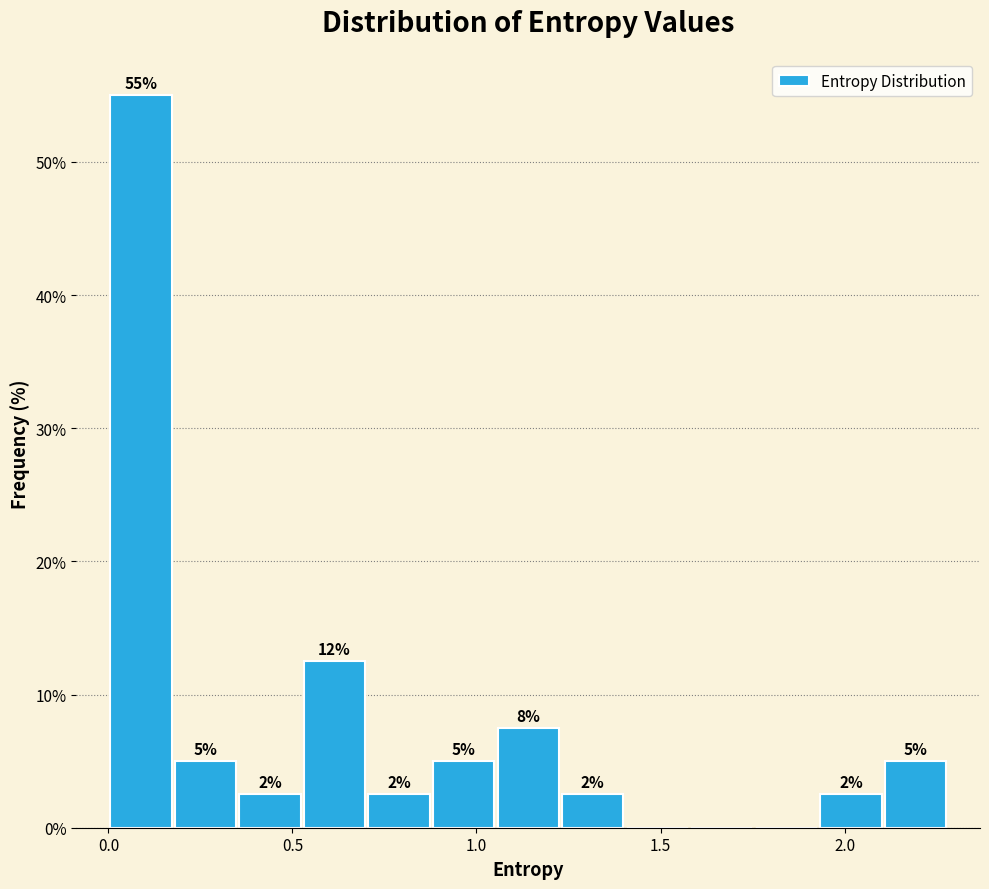

Around what value on the x-axis is the tallest bar? Give the approximate position of its centre, as read against the axis.

0.10